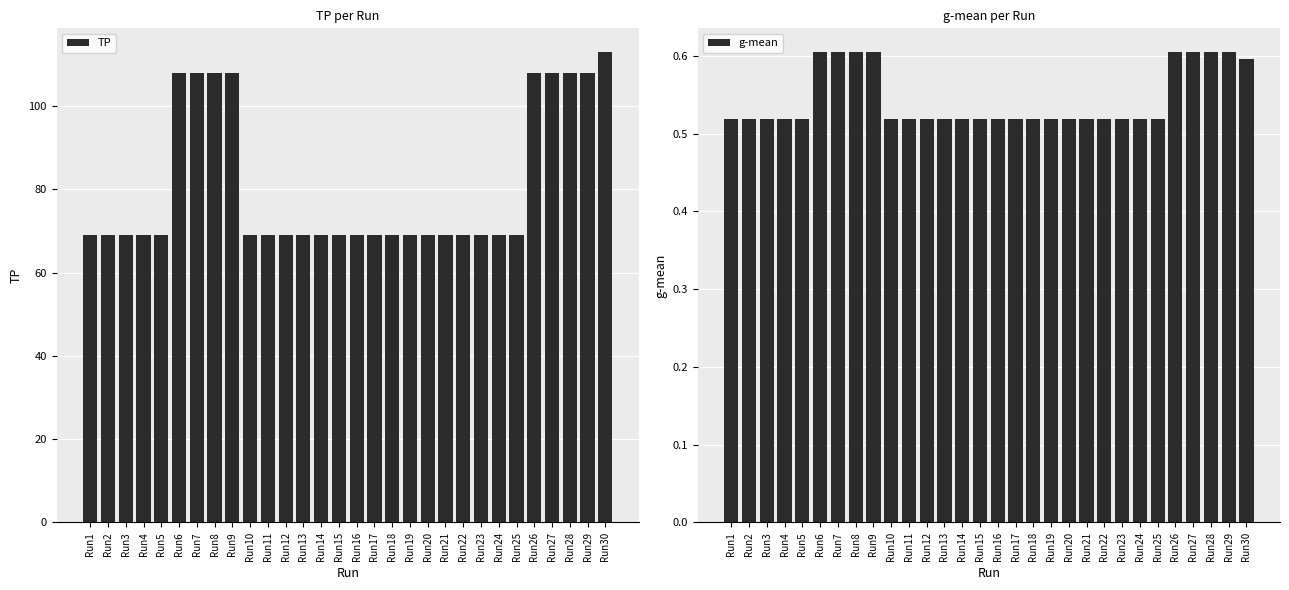

Between Run3 and Run8, which series saw the biggest shift?

TP